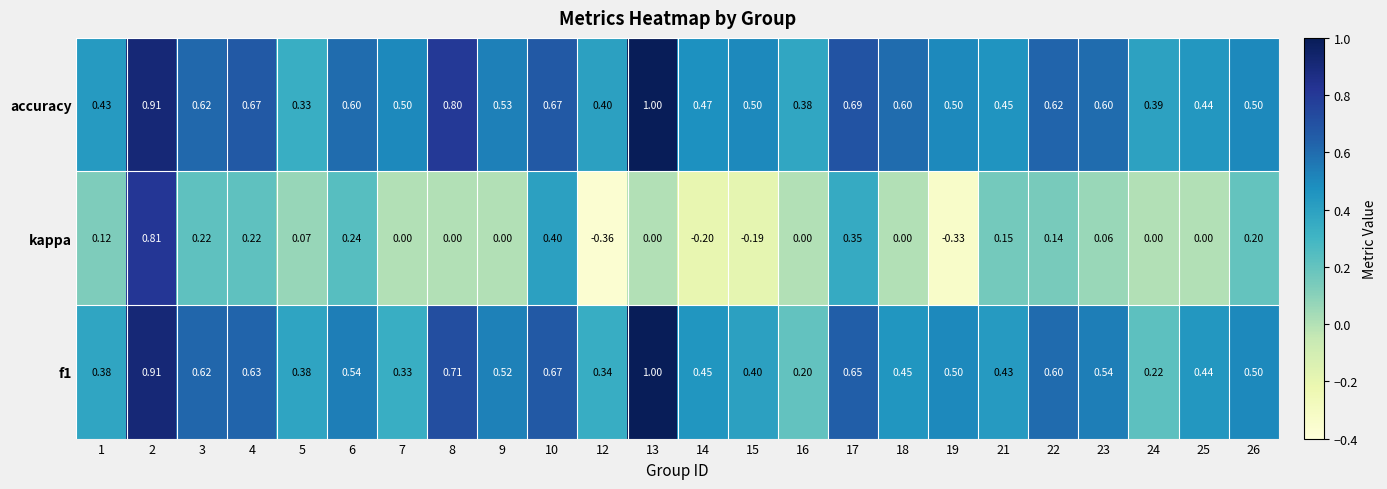

Which series has the largest range (max minus min)?

kappa